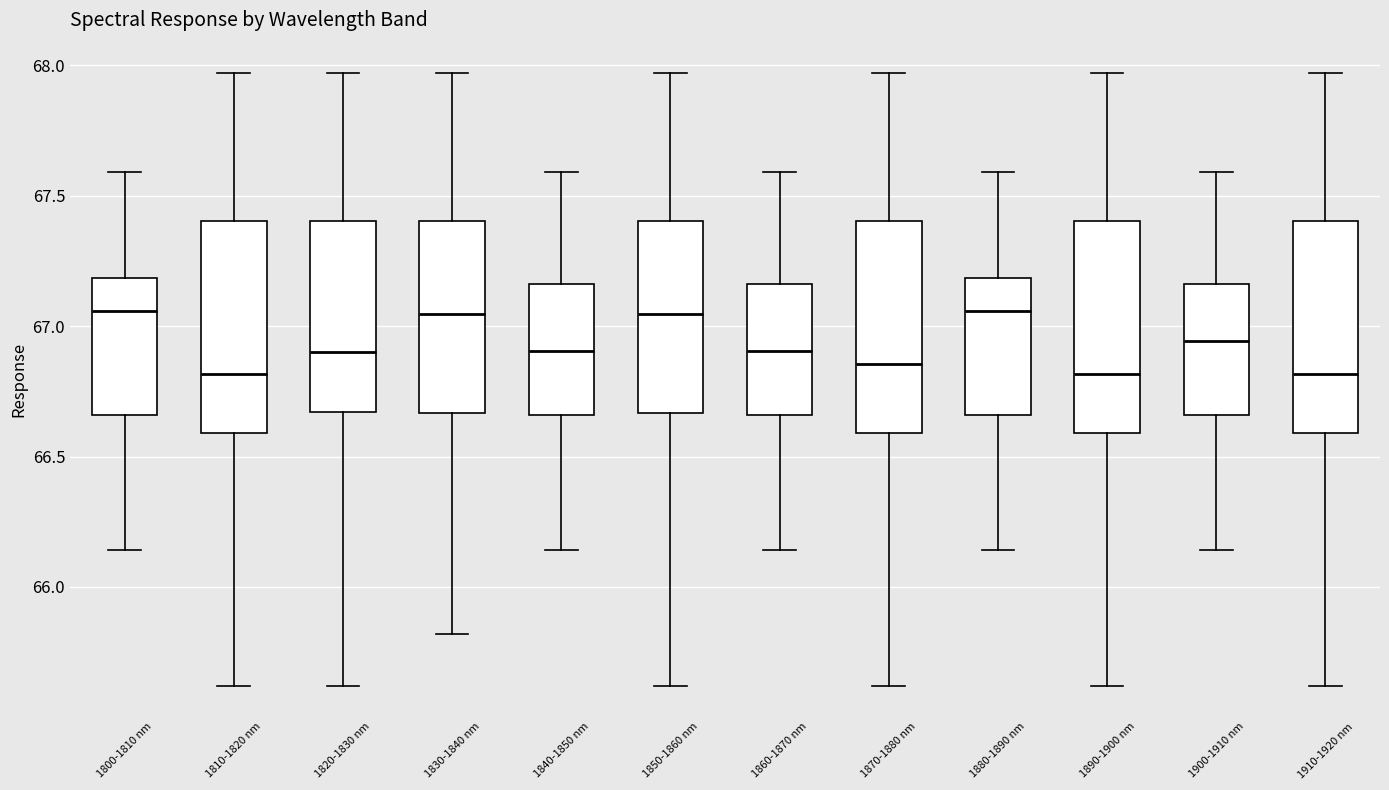

Where does the median line of the box for 1810-1820 nm sit on the y-axis? The values are not printed on the chart, so give them approximately, as read against the axis.

66.80